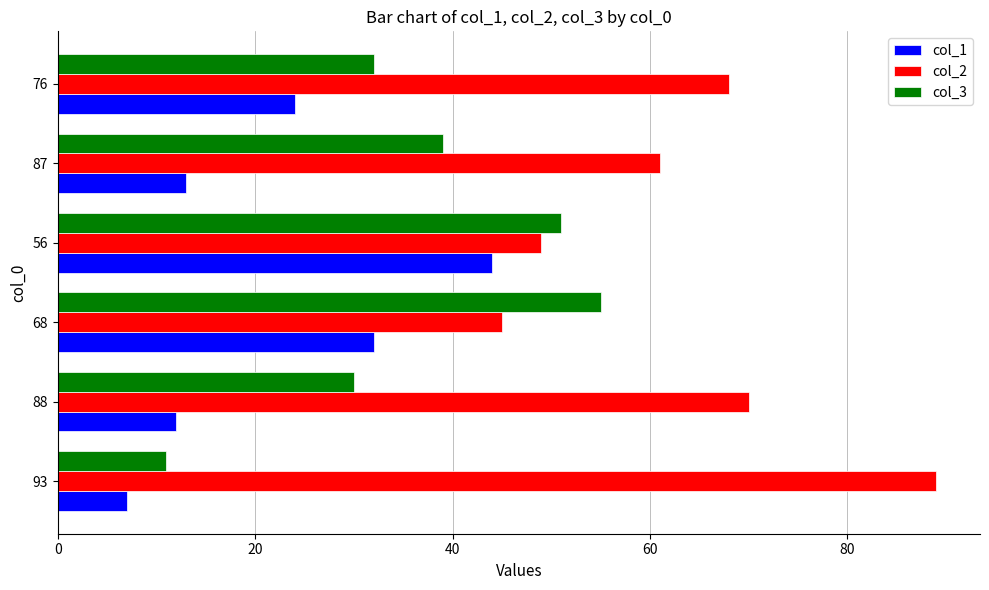

The value of col_1 at 87 is 19. True or false?

False